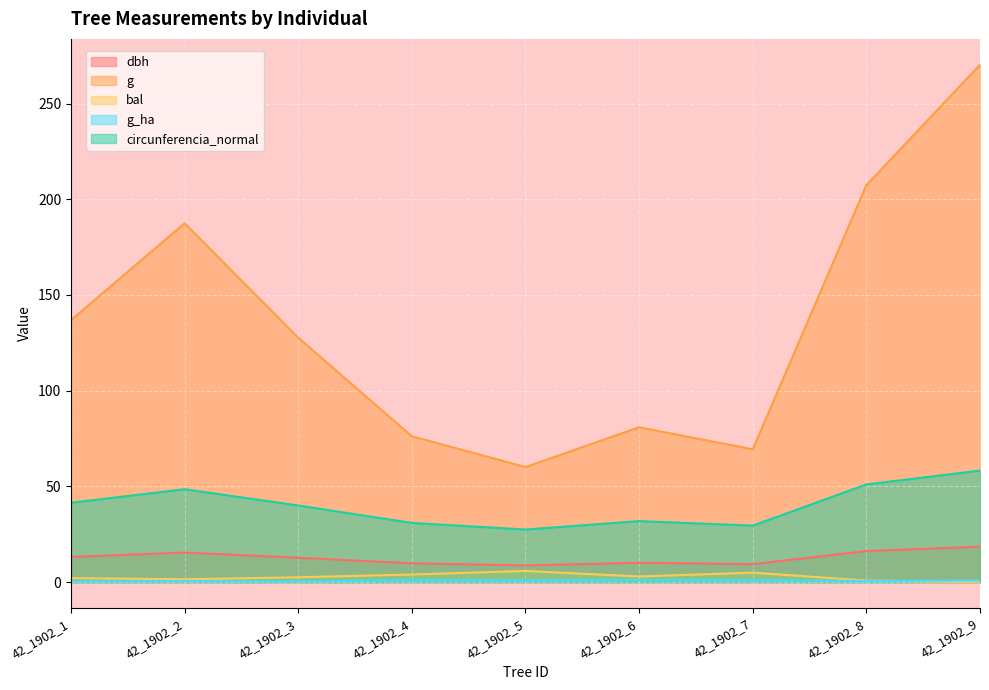

Is it true that bal equals 9.6 at 42_1902_5?

False